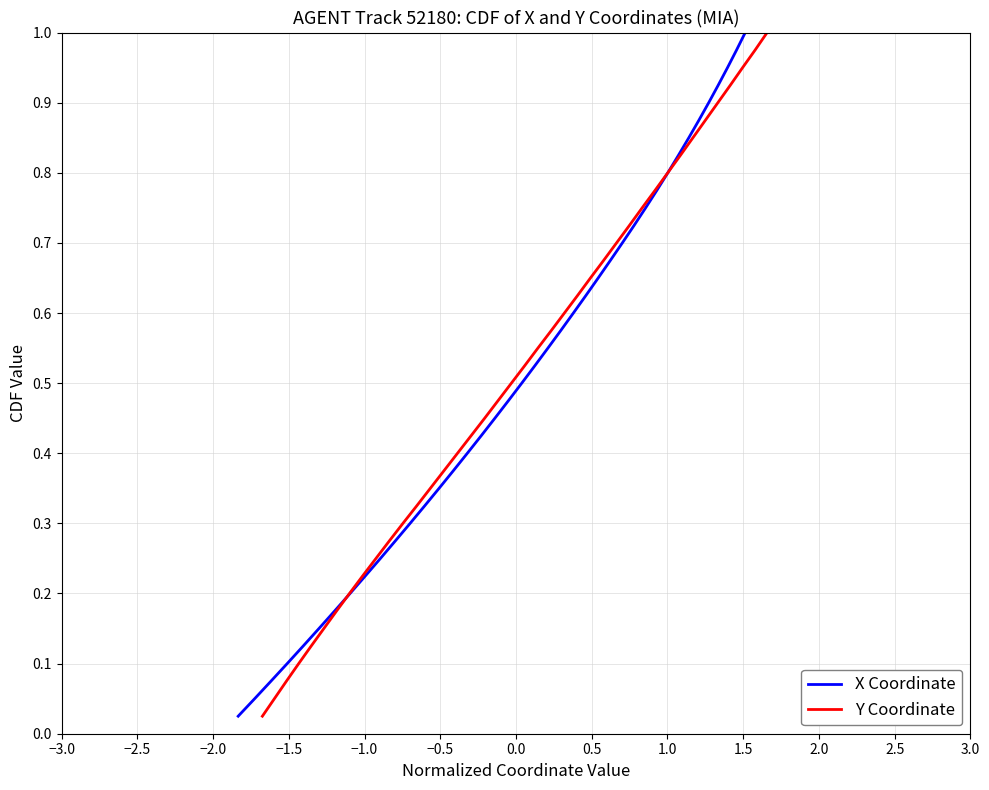

What is the value of the Y Coordinate point at the 32nd from the left?

0.8